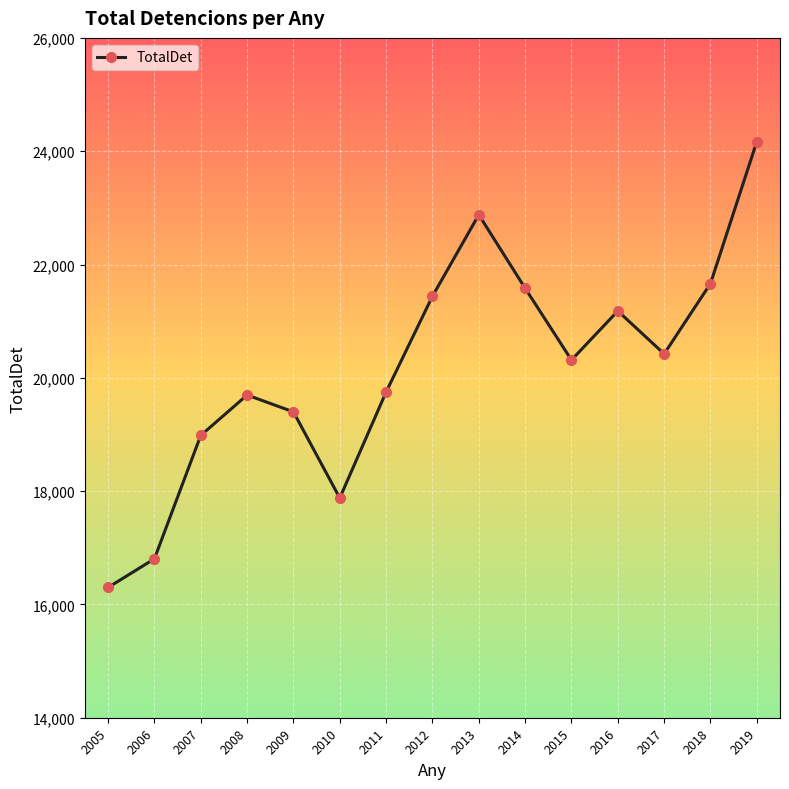

What is the sum of the values at 2010 and 2017?

38300